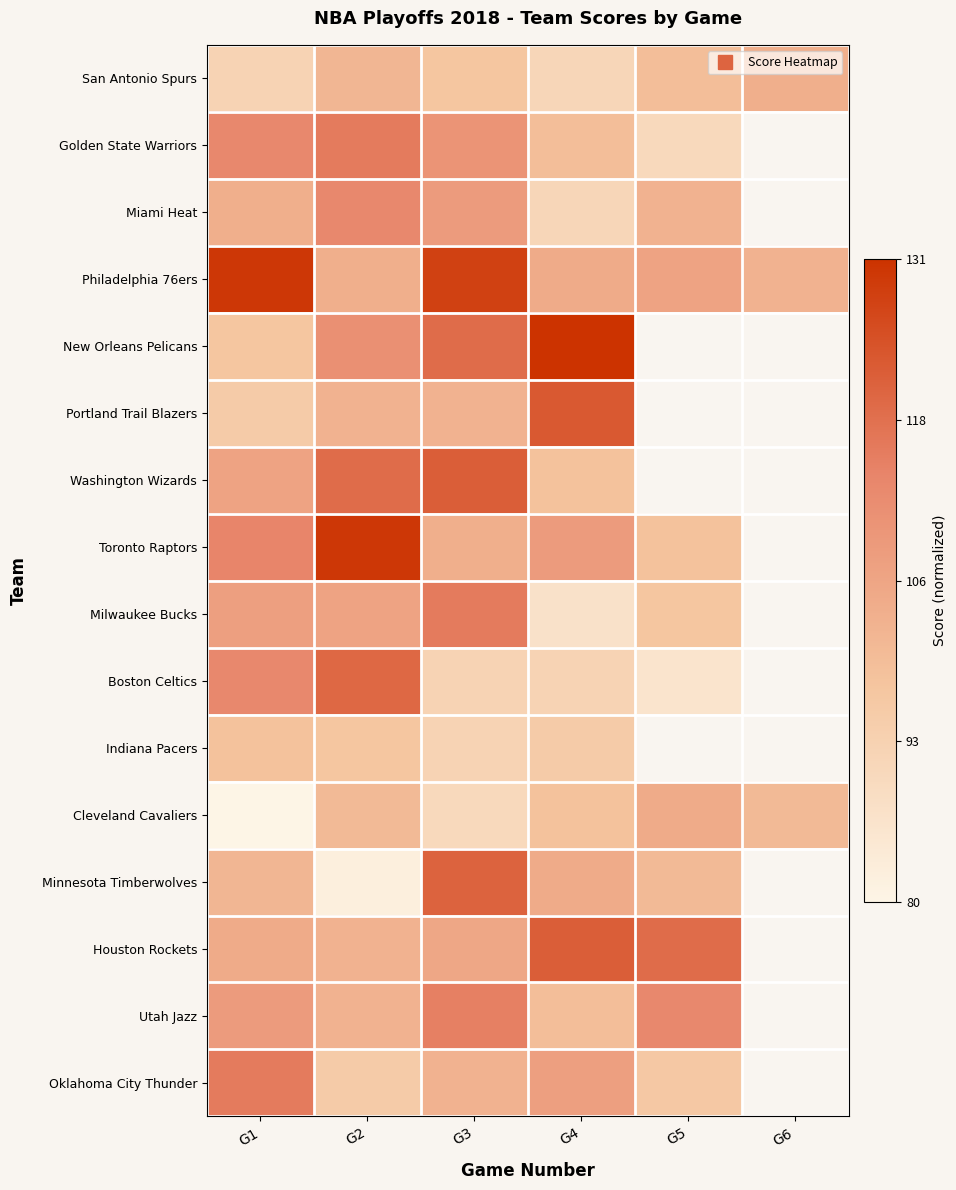

Between G1 and G2, which series saw the biggest shift?

Philadelphia 76ers